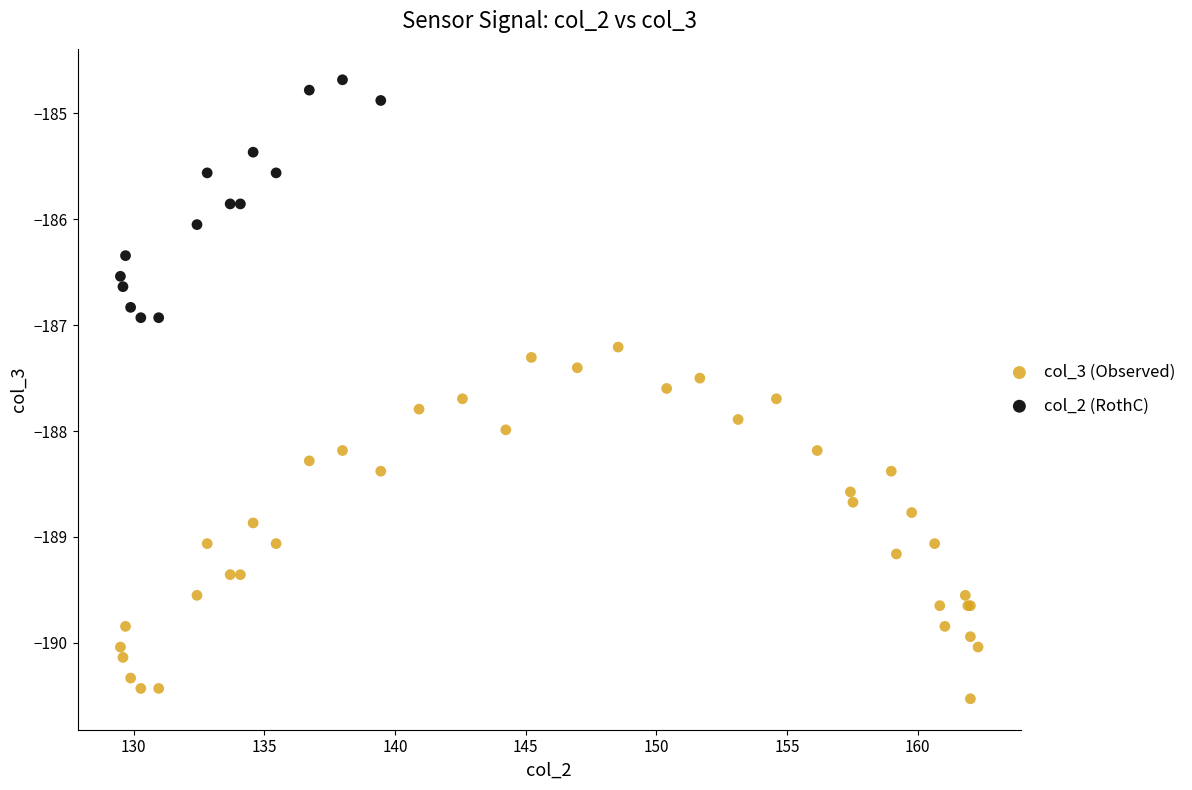

Which series contains the lowest Y value?

col_3 (Observed)